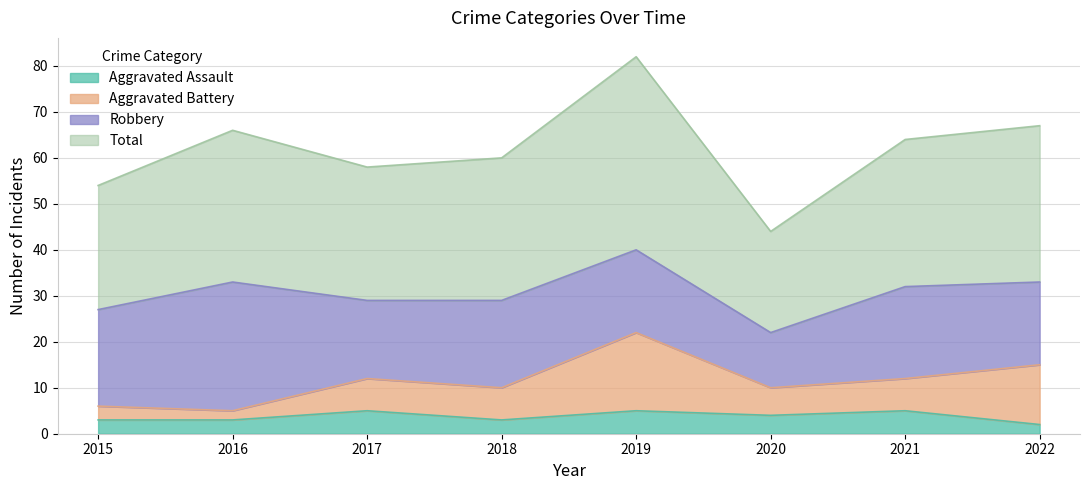

What are all the series names shown in the legend?

Aggravated Assault, Aggravated Battery, Robbery, Total